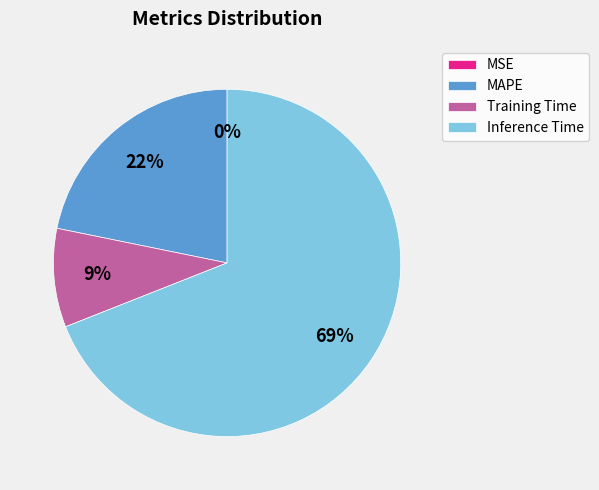

Is the sum of MAPE and Inference Time greater than half?

Yes